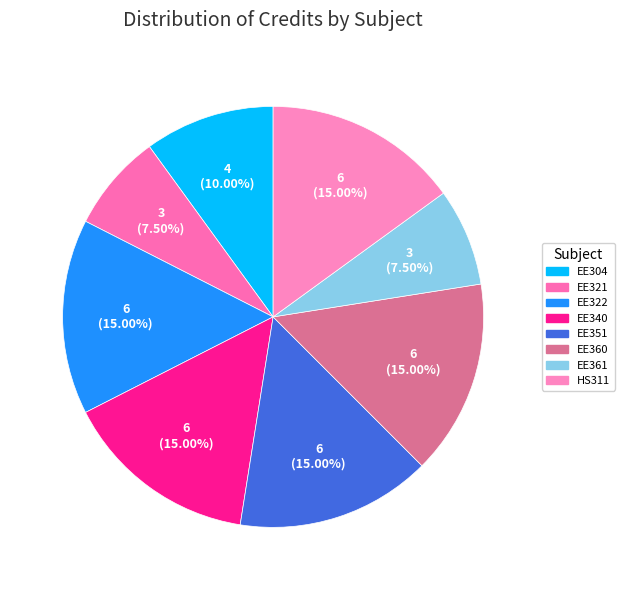

How many segments does this pie chart have?

8